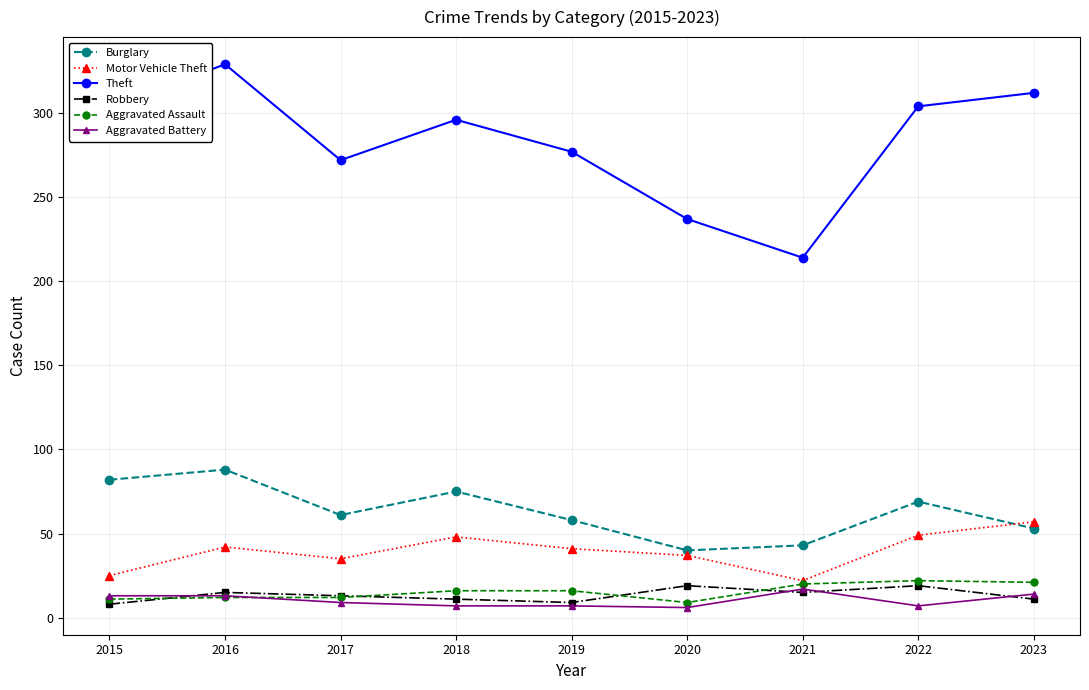

What is the difference between the maximum and second lowest values in the Aggravated Battery series?

10